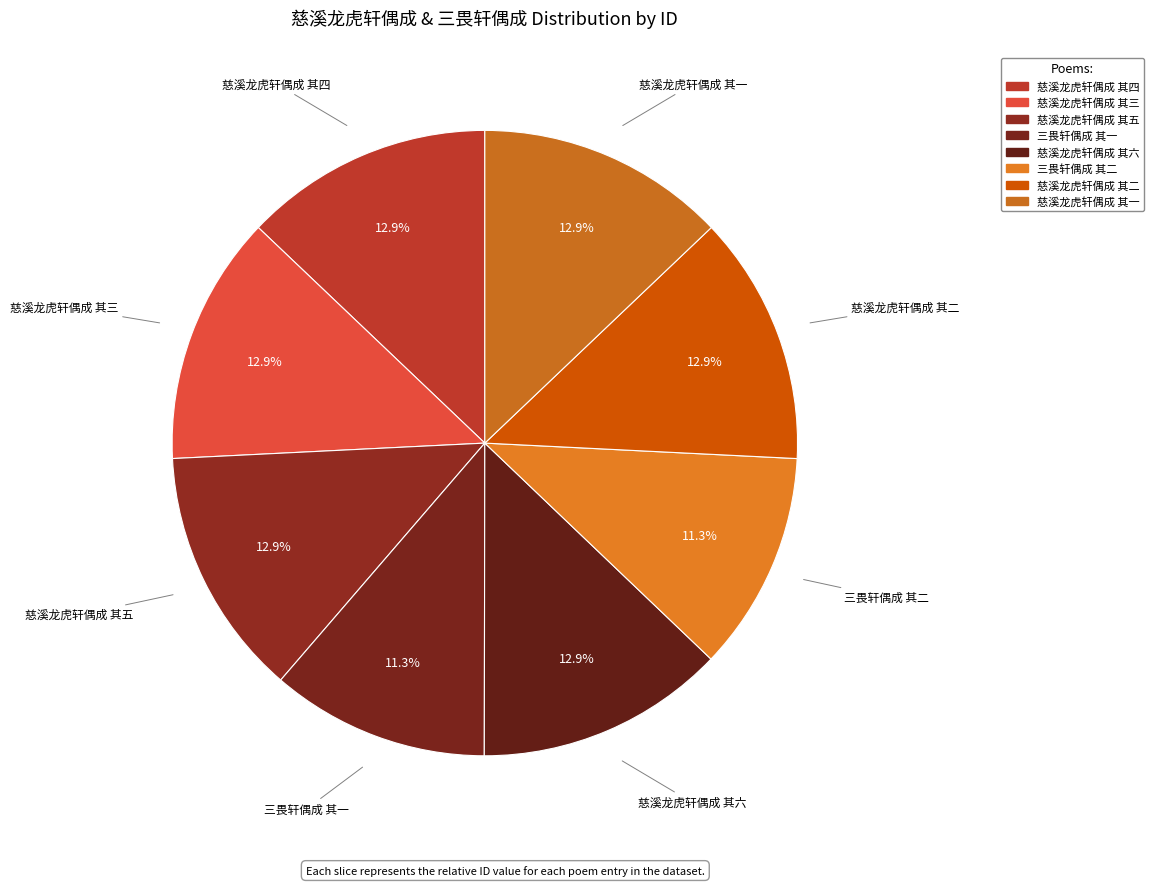

What is the smallest slice in the pie chart?

三畏轩偶成 其一